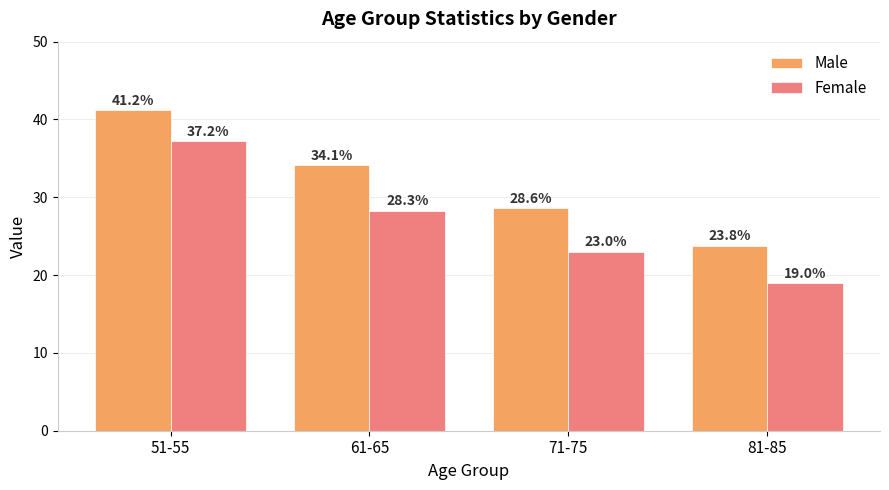

Read the Male value at 51-55.

41.2